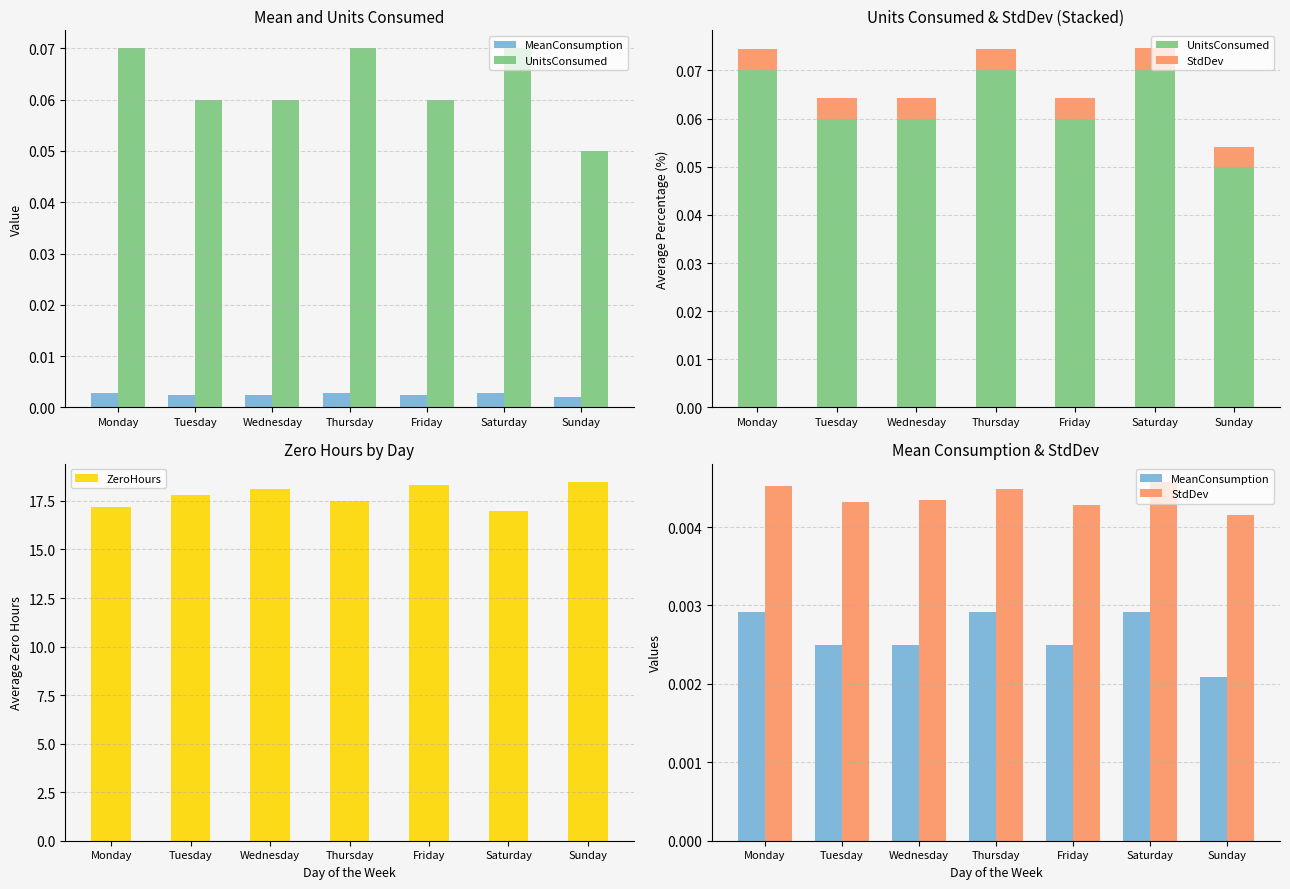

The value of UnitsConsumed at Saturday is 0.1. True or false?

False